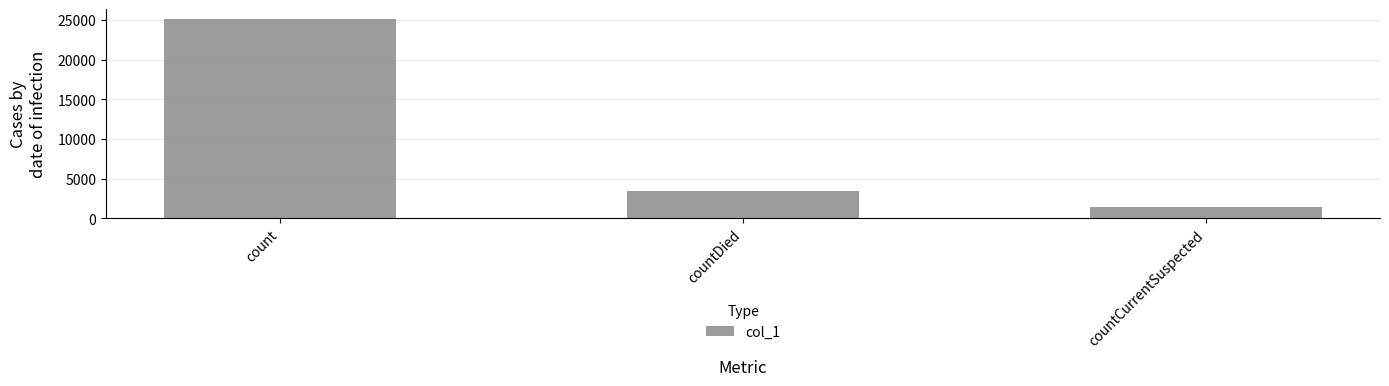

Which category has the highest value across all series?

count